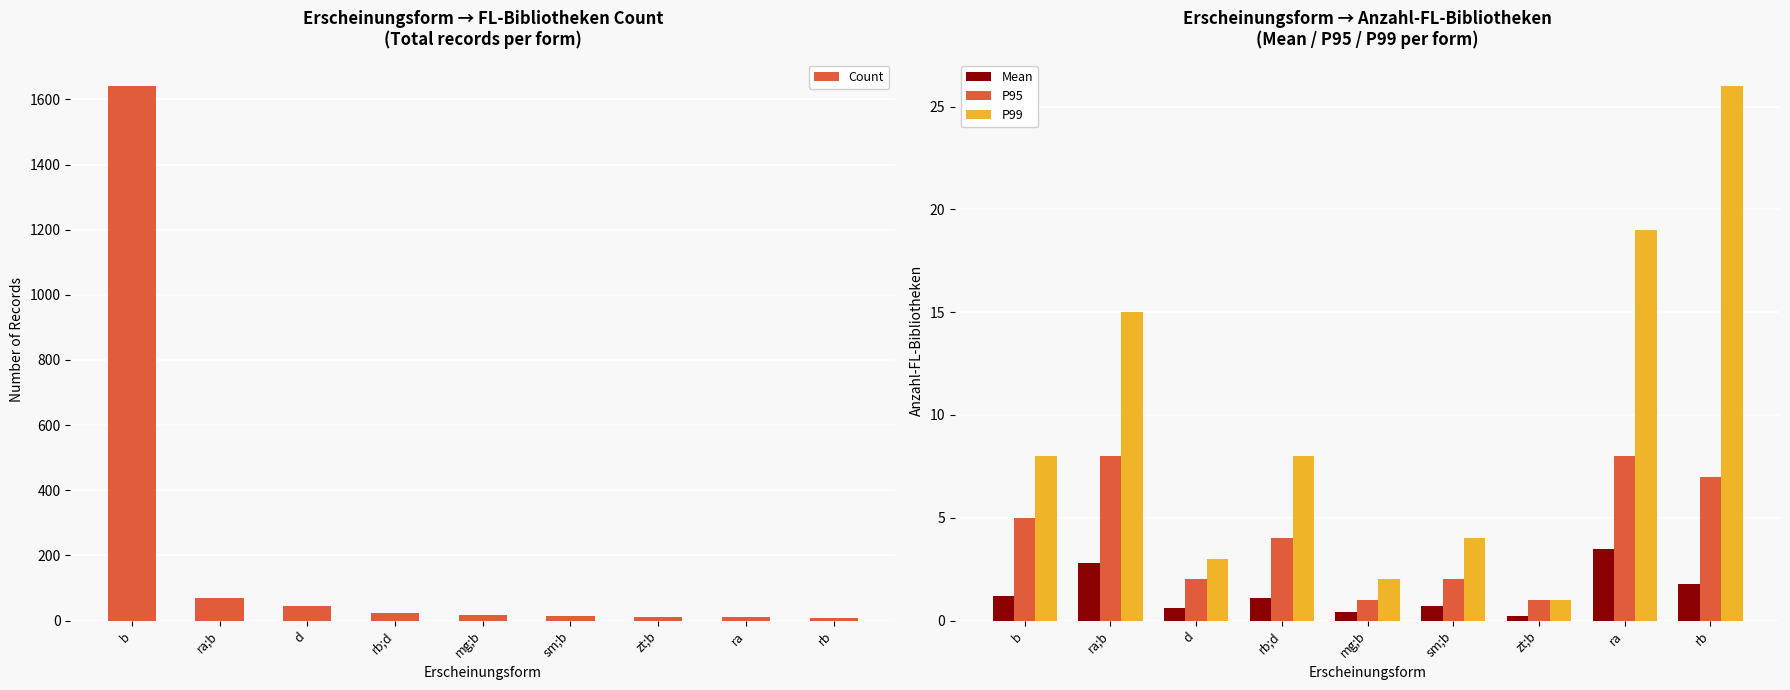

Where is P99 nearest to the value 13?

ra;b